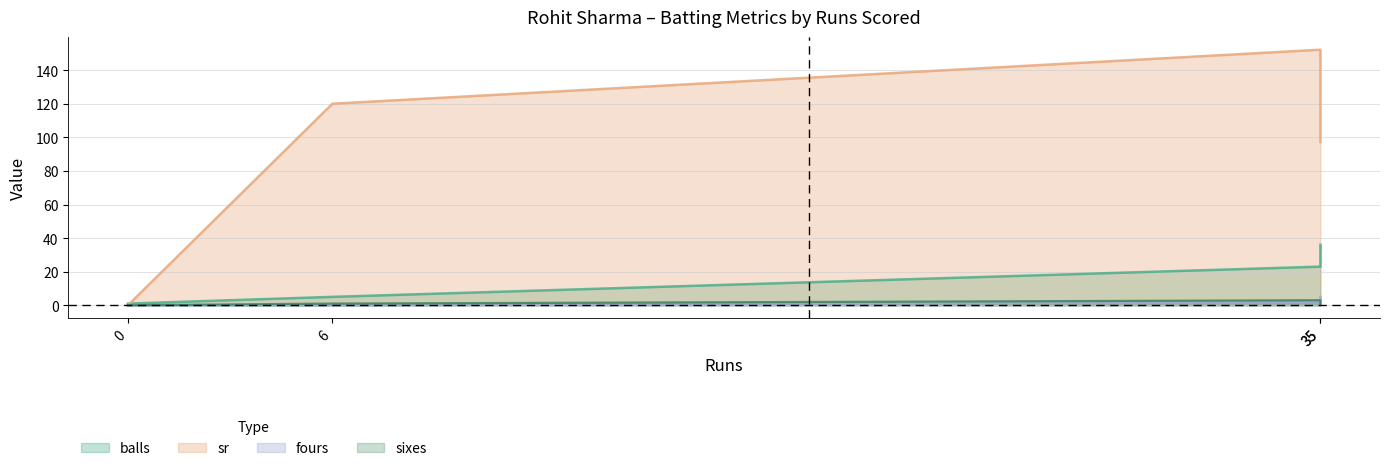

List the labels in order of sr value, largest first.

35, 6, 35, 0